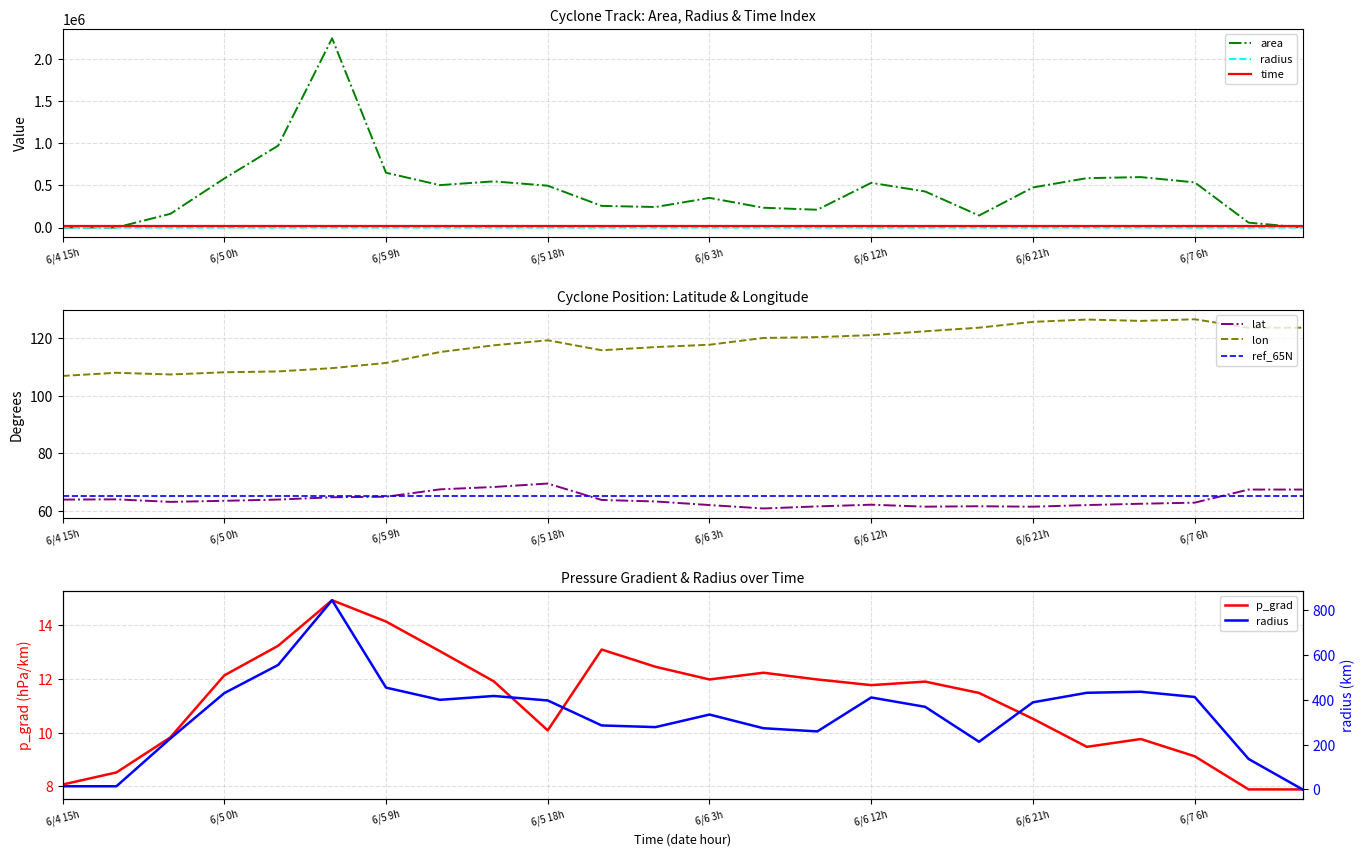

What is the lowest value of the lon series?

106.9